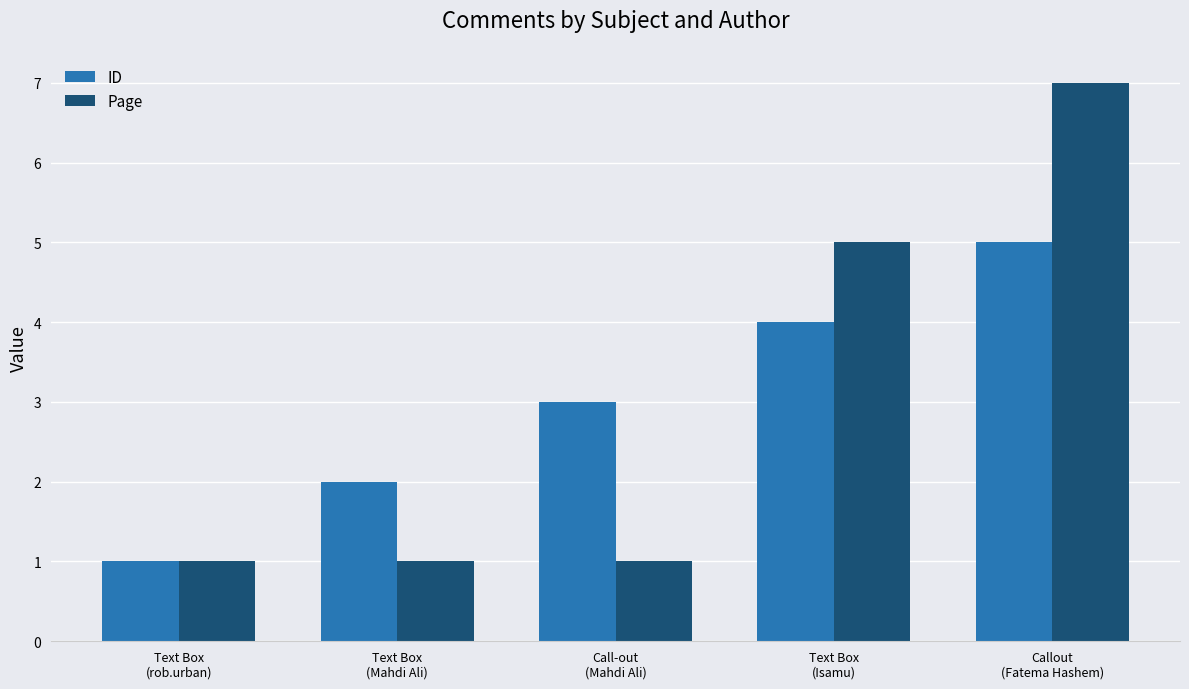

At which category is the sum across all series the highest?

Callout
(Fatema Hashem)